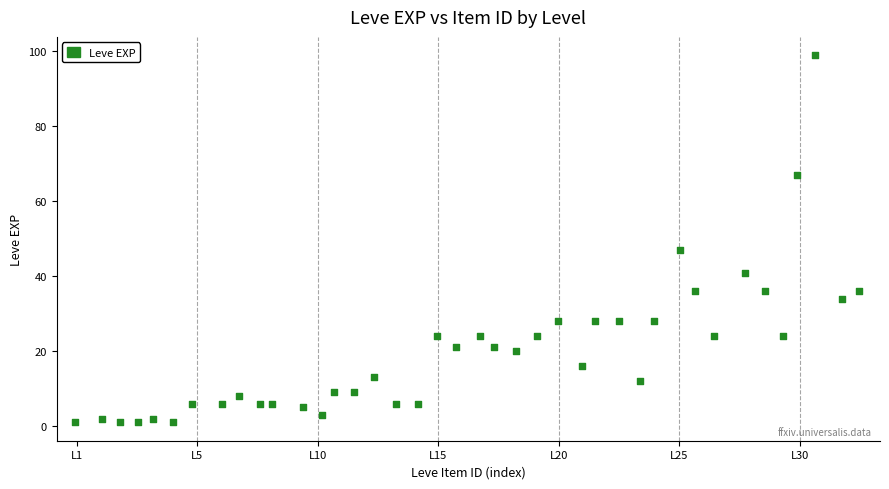

What Y value in the scatter plot is closest to 50?

47